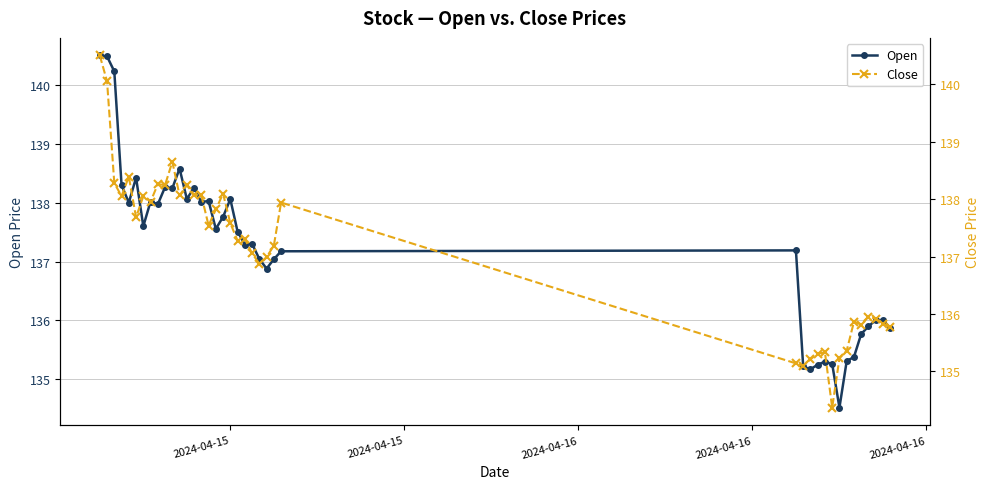

What is the maximum value for Open?

140.5